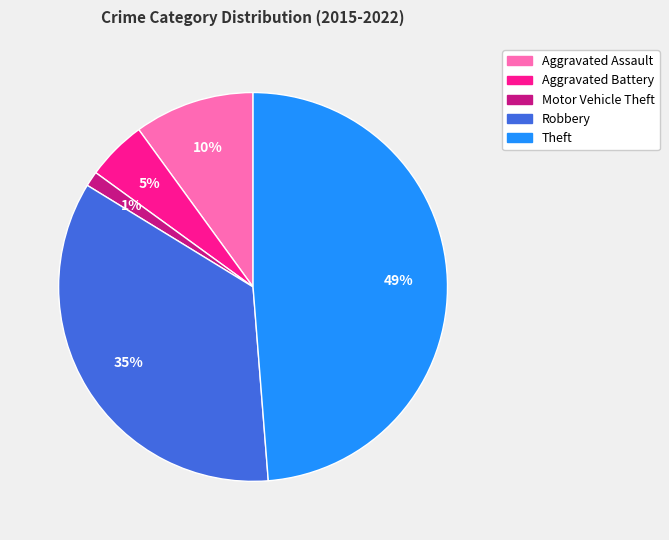

What is the smallest slice in the pie chart?

Motor Vehicle Theft